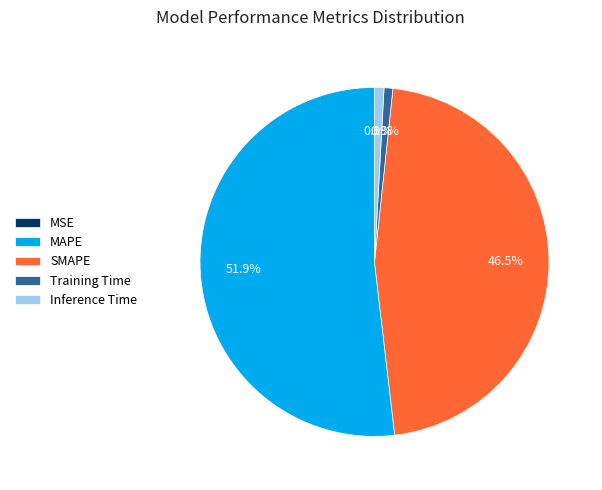

Is it true that MAPE is 52% of the pie?

True